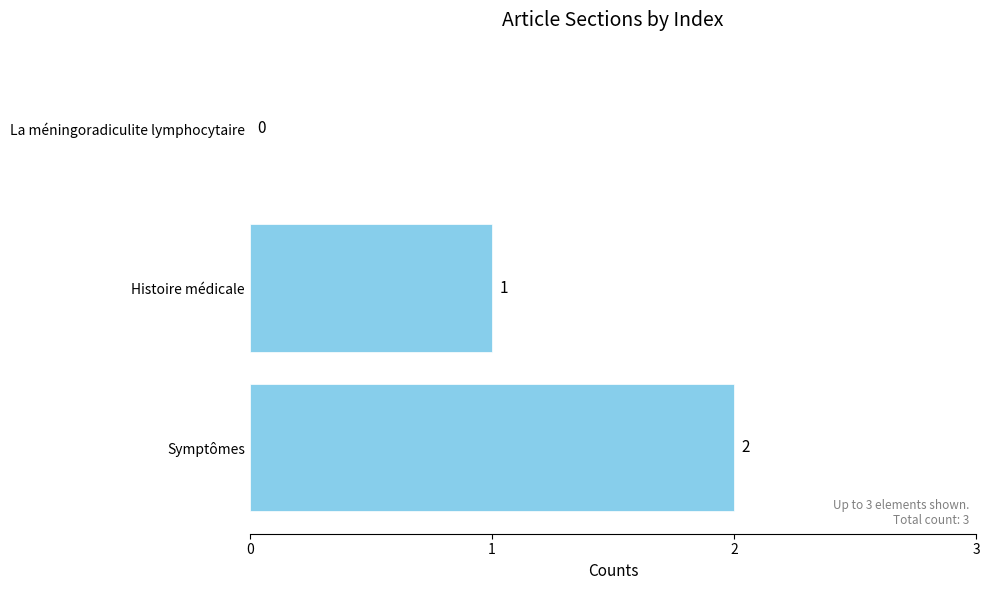

How many values are between 0 and 2?

3